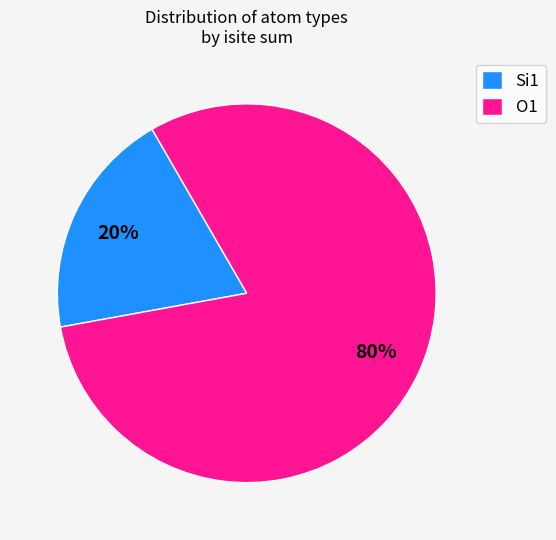

How many segments does this pie chart have?

2